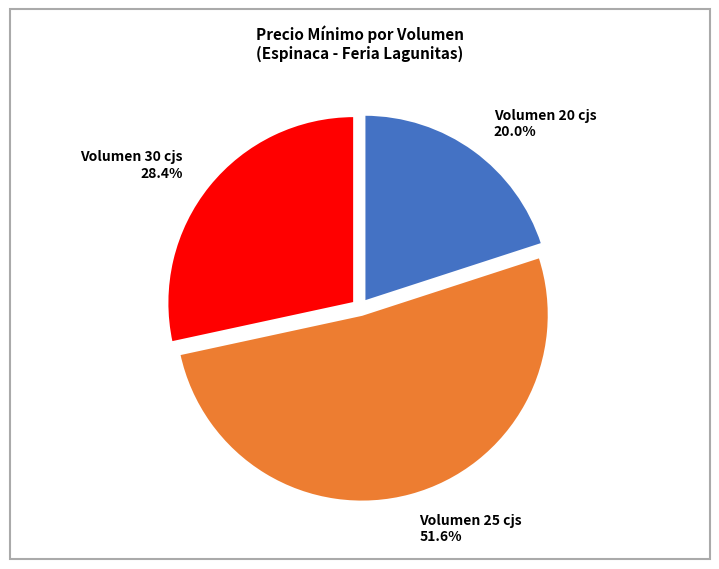

What is the majority slice?

Volumen 25 cjs 51.6%